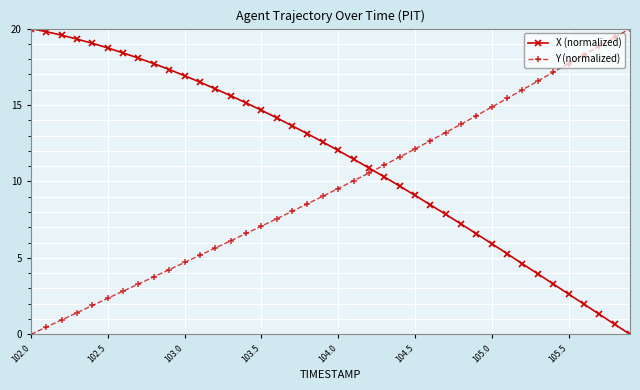

Which series ends up on top after the final intersection of X (normalized) and Y (normalized)?

Y (normalized)